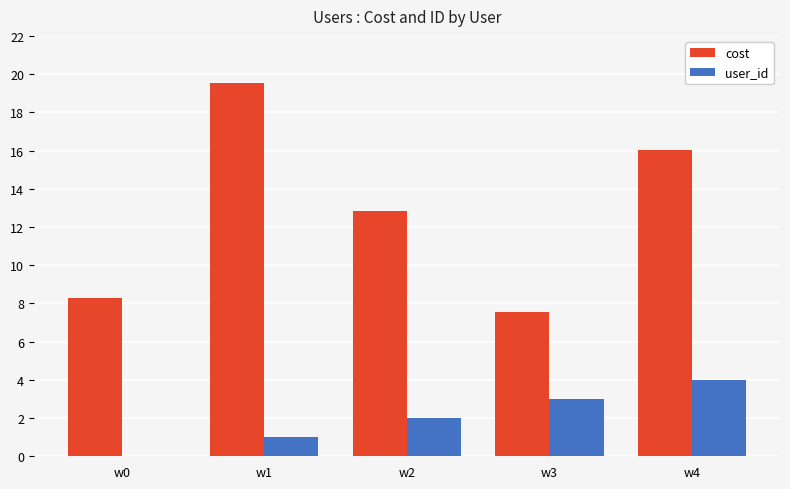

What is the sum of the cost values at w0 and w2?

21.1